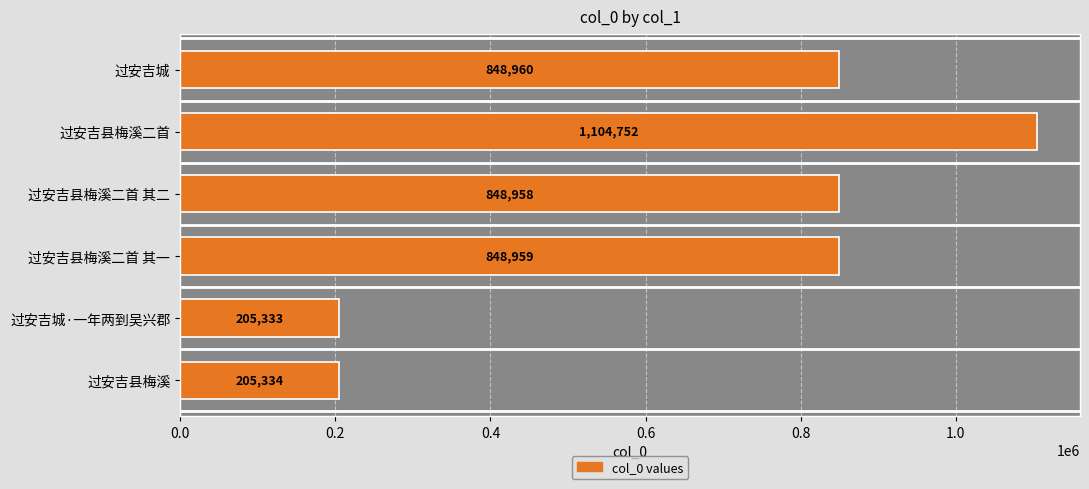

What is the change in value from 过安吉县梅溪二首 其一 to 过安吉县梅溪?

-643625